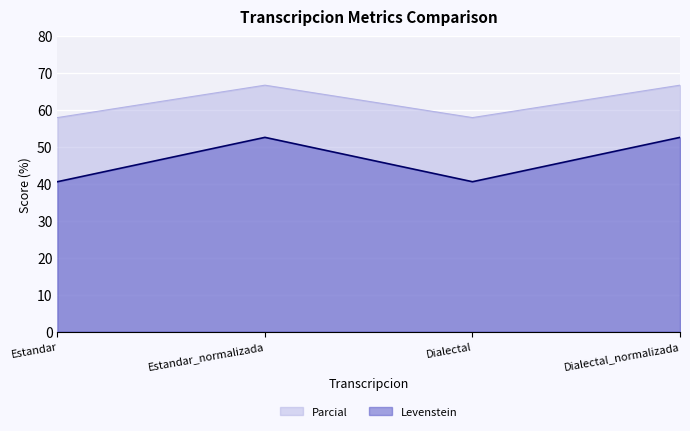

What are all the series names shown in the legend?

Parcial, Levenstein